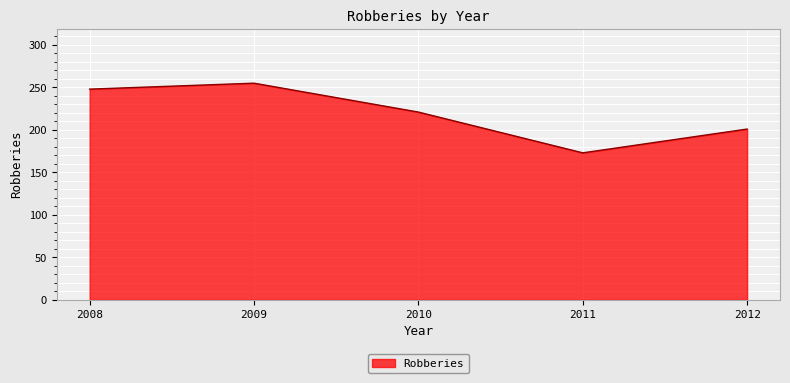

At which category does the data reach its first local peak?

2009